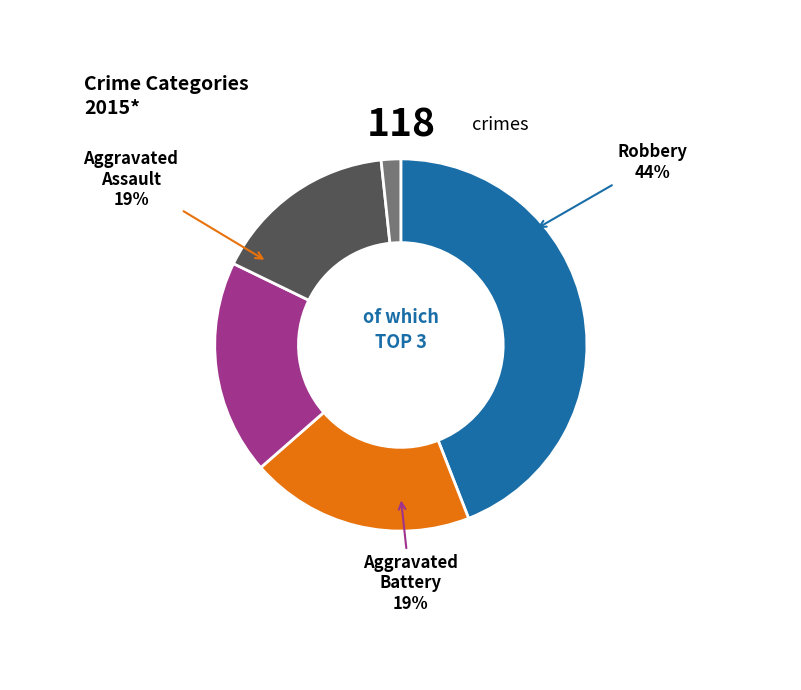

Which slice is the largest?

Robbery